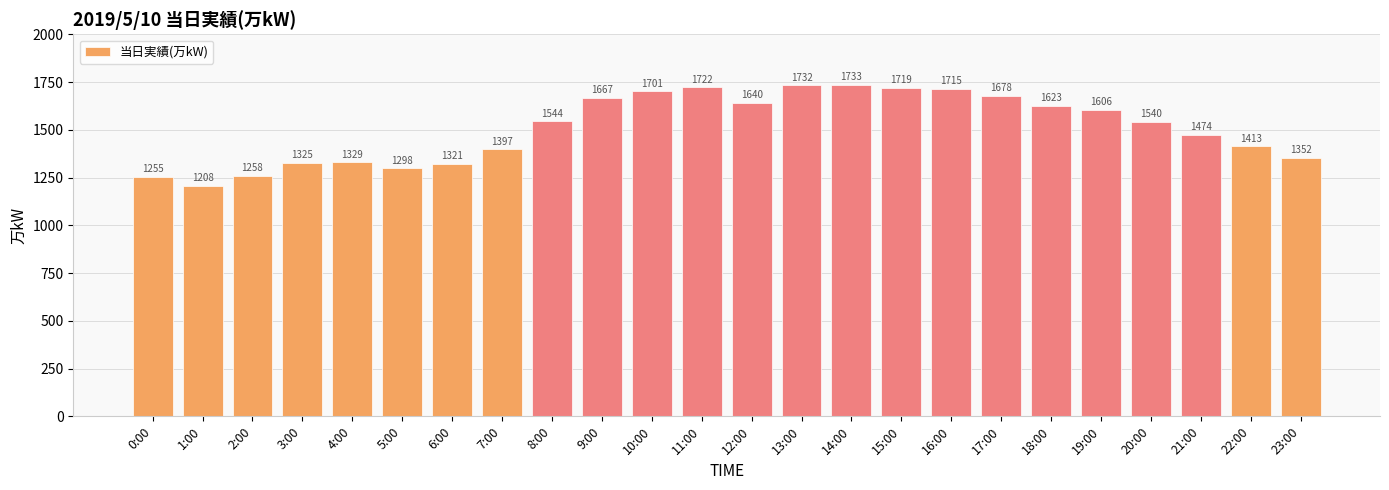

Which category has the lowest value across all series?

1:00